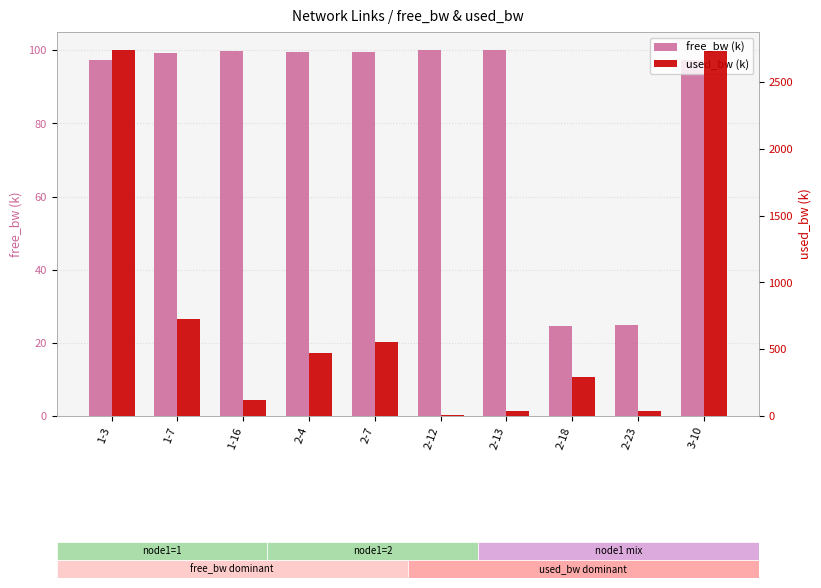

What is the highest value of the free_bw (k) series?

100.0